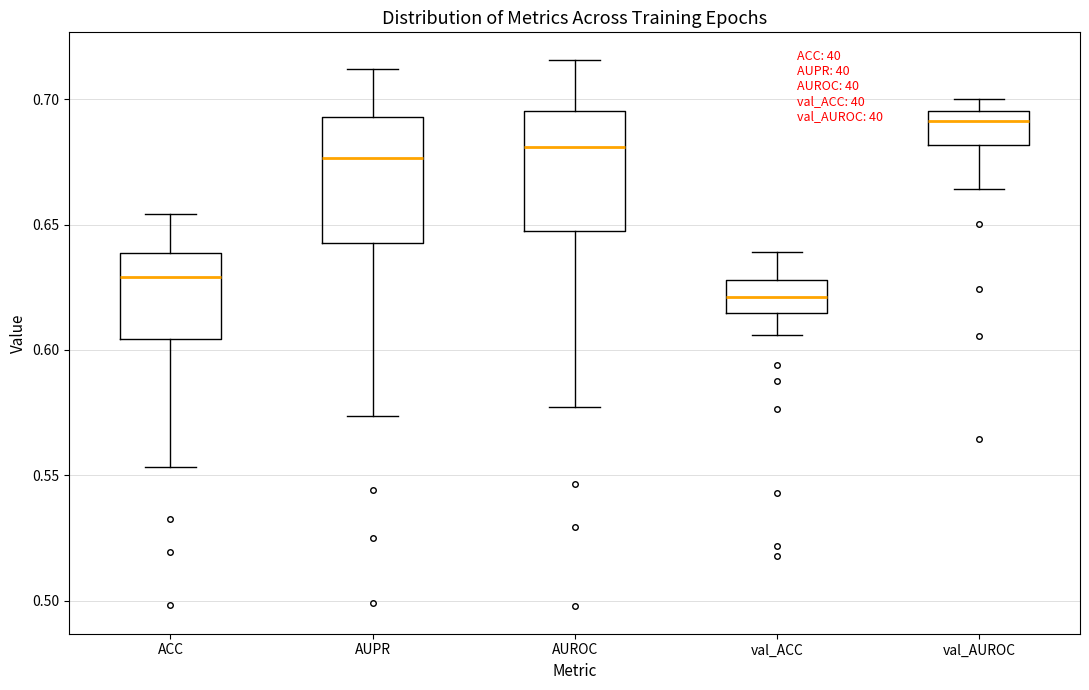

Reading left to right, transcribe this box plot: for each box, give where its median line is, the range the box spans, and where its two whiskers end, as read against the y-axis. The values are not printed on the chart, so give them approximately, as read against the axis.

ACC: median 0.630, box 0.605 to 0.640, whiskers 0.555 to 0.655
AUPR: median 0.675, box 0.645 to 0.695, whiskers 0.575 to 0.710
AUROC: median 0.680, box 0.645 to 0.695, whiskers 0.575 to 0.715
val_ACC: median 0.620, box 0.615 to 0.630, whiskers 0.605 to 0.640
val_AUROC: median 0.690, box 0.680 to 0.695, whiskers 0.665 to 0.700